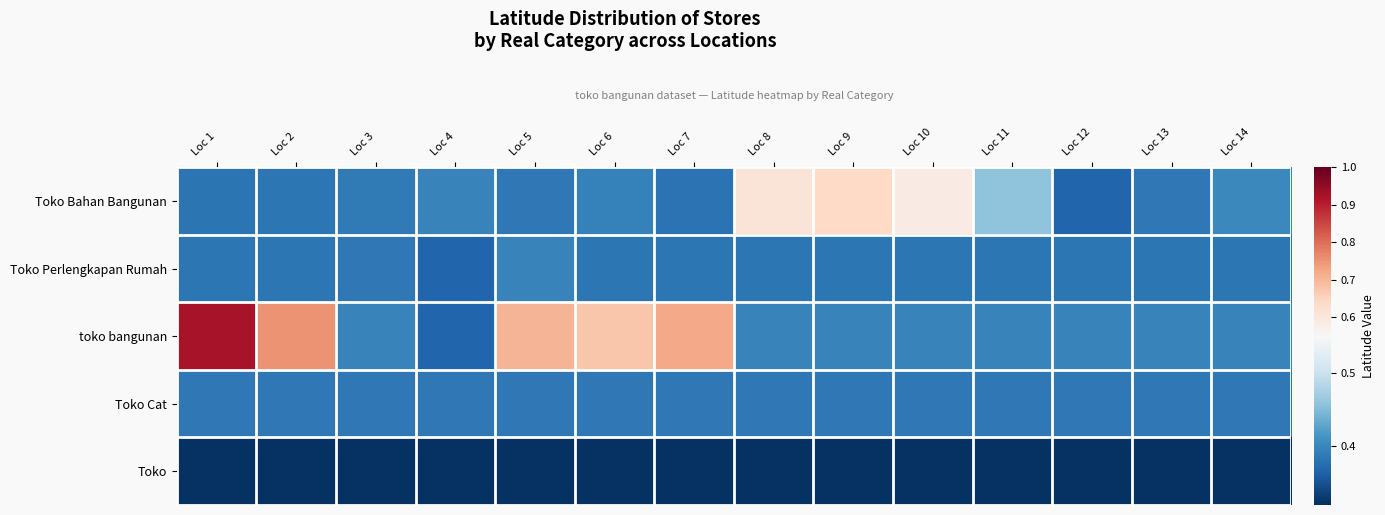

At how many categories does at least one series exceed 0?

14